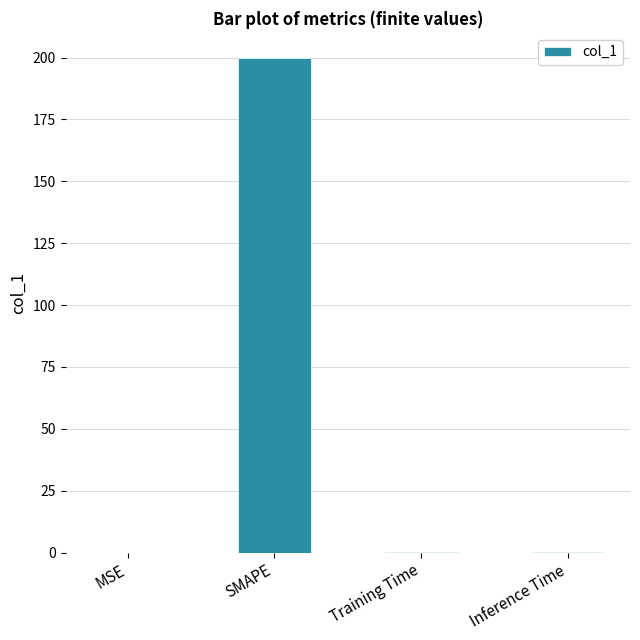

What is the change in value from SMAPE to Training Time?

-200.0